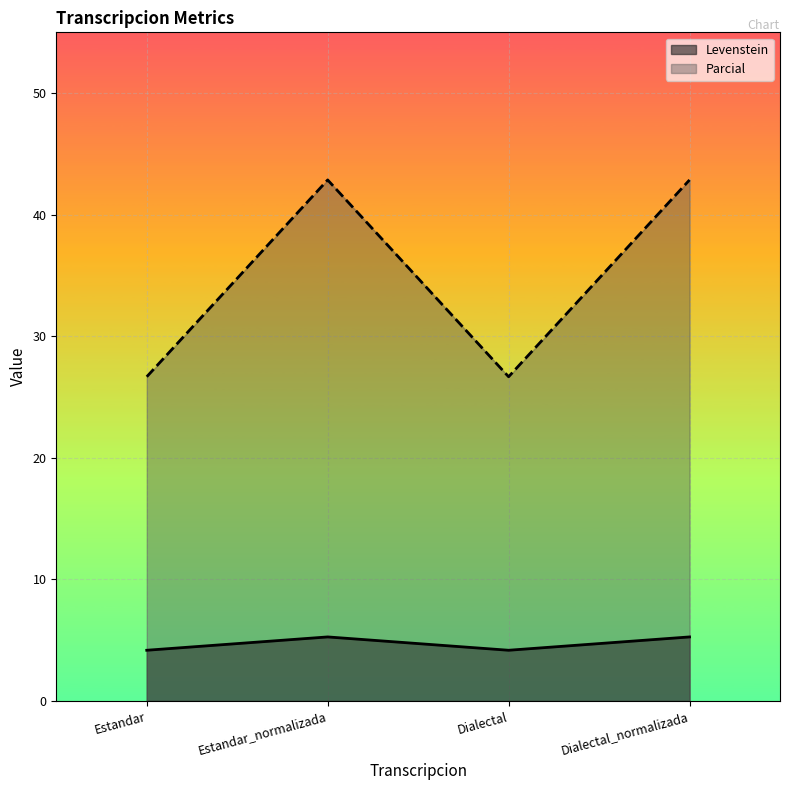

Is the value of Parcial at Estandar greater than the value of Levenstein at Estandar_normalizada?

Yes